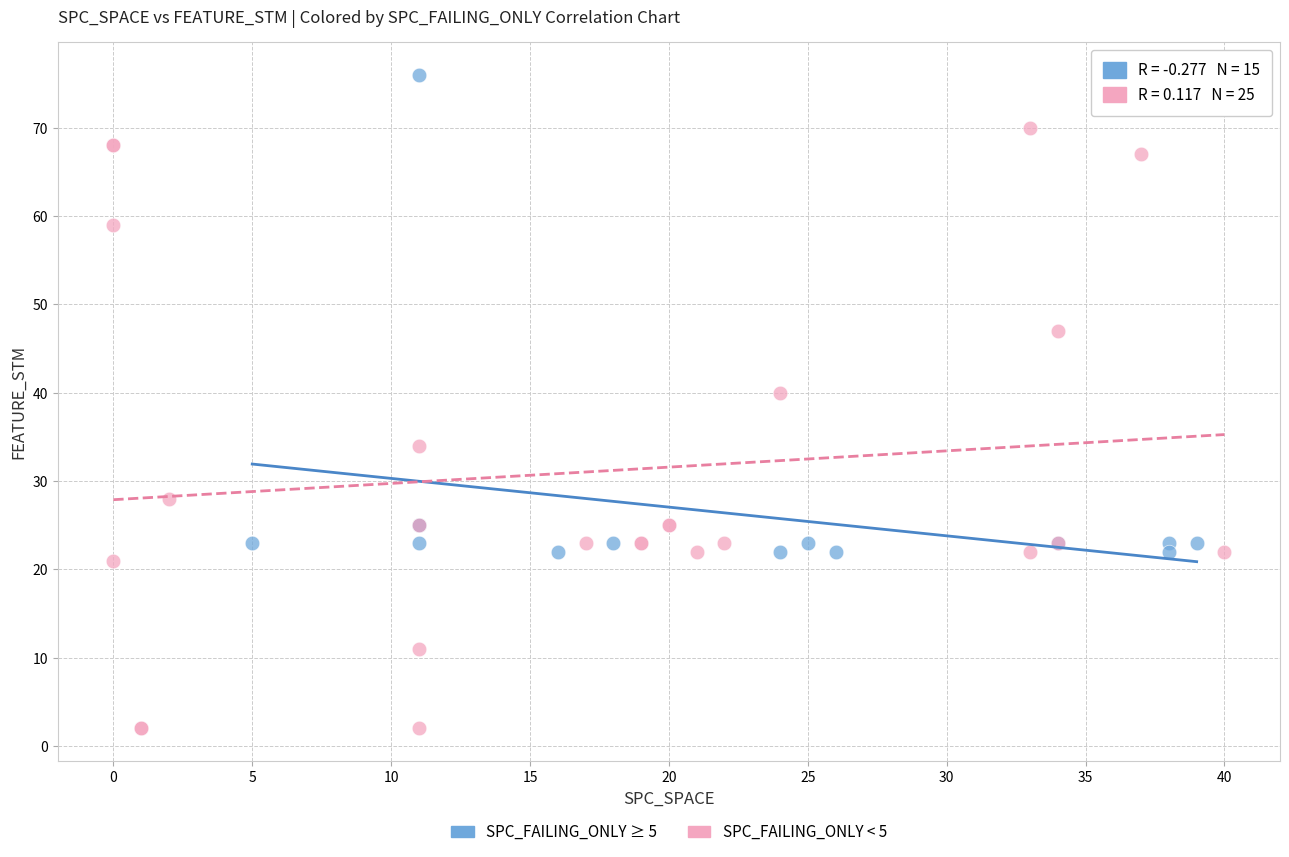

Which series has the largest Y range (max minus min)?

SPC_FAILING_ONLY < 5